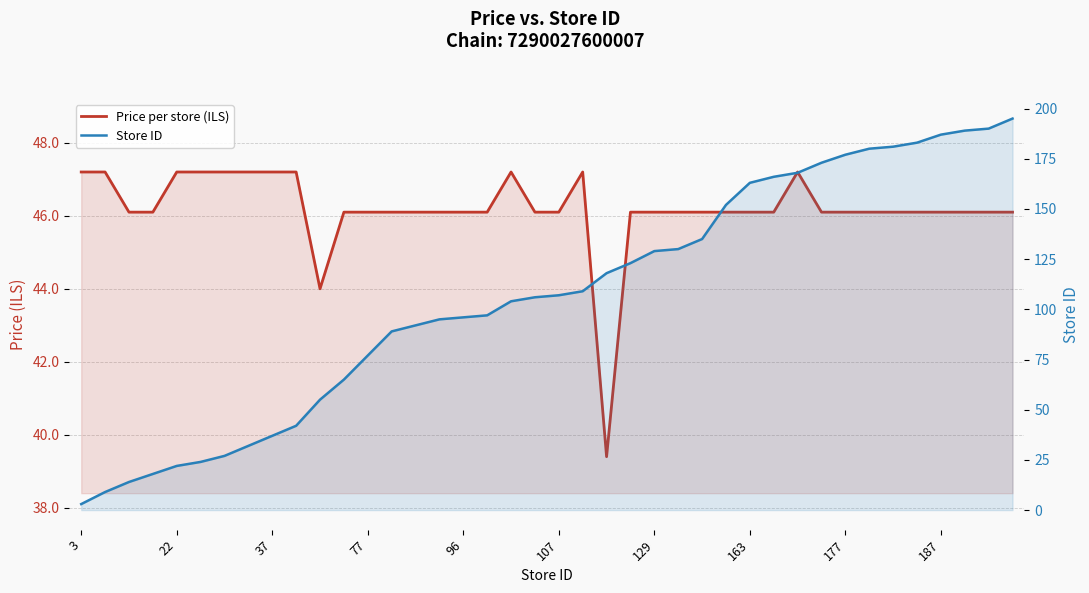

Which category has the lowest value across all series?

3